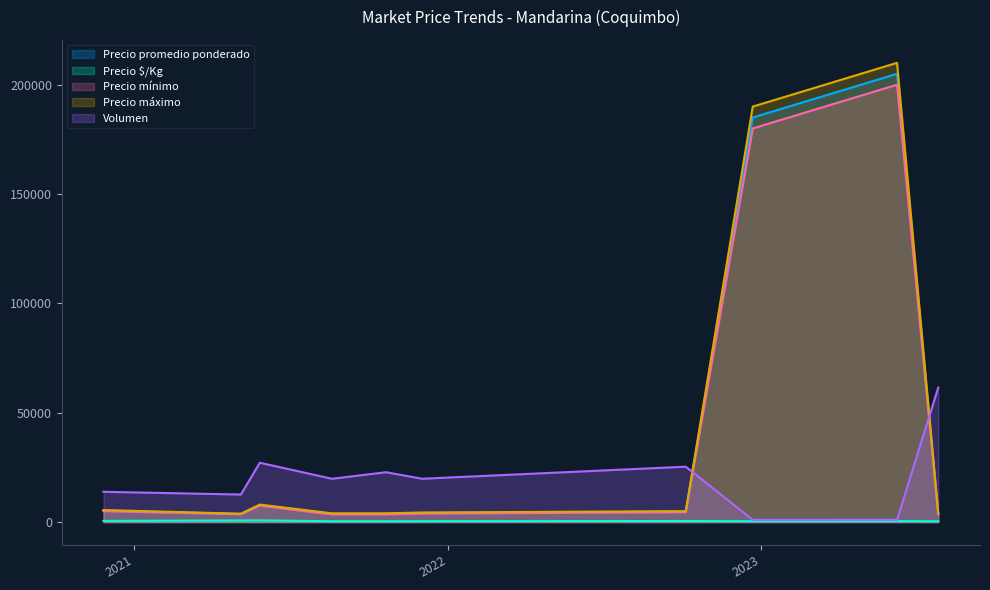

Which series has the largest range (max minus min)?

Precio máximo